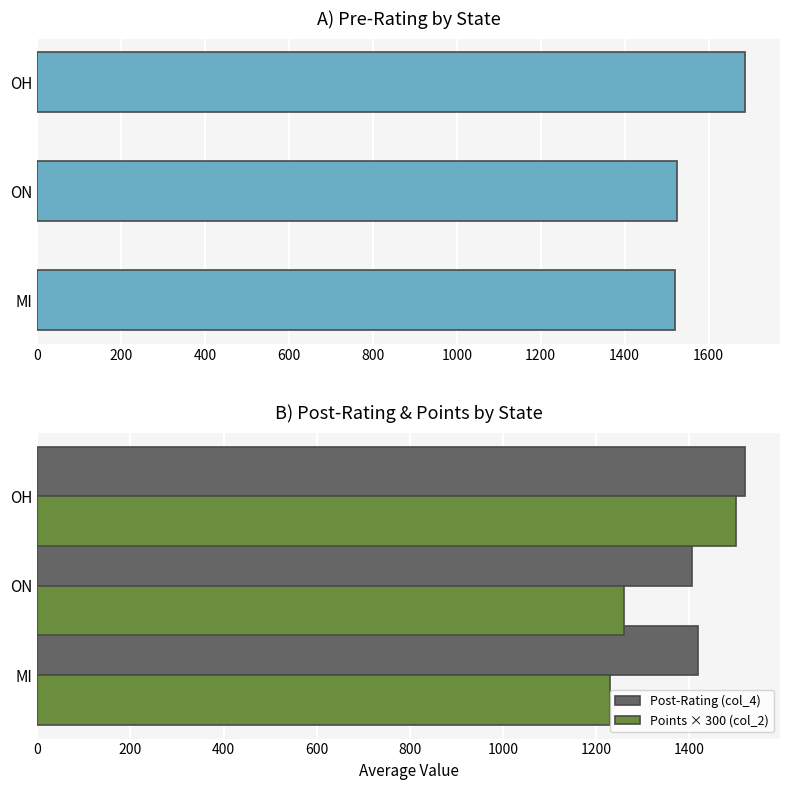

List the series in order of their peak value, highest first.

Pre-Rating (col_3), Post-Rating (col_4), Points × 300 (col_2)